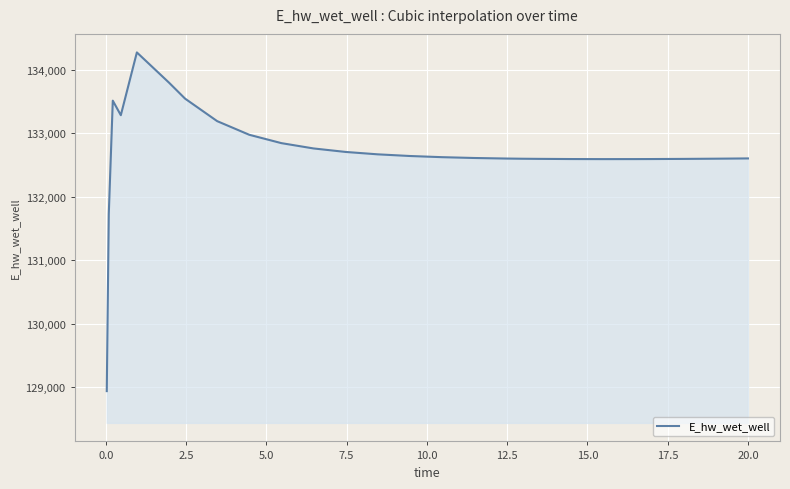

What is the difference between the maximum and minimum values?

5329.6